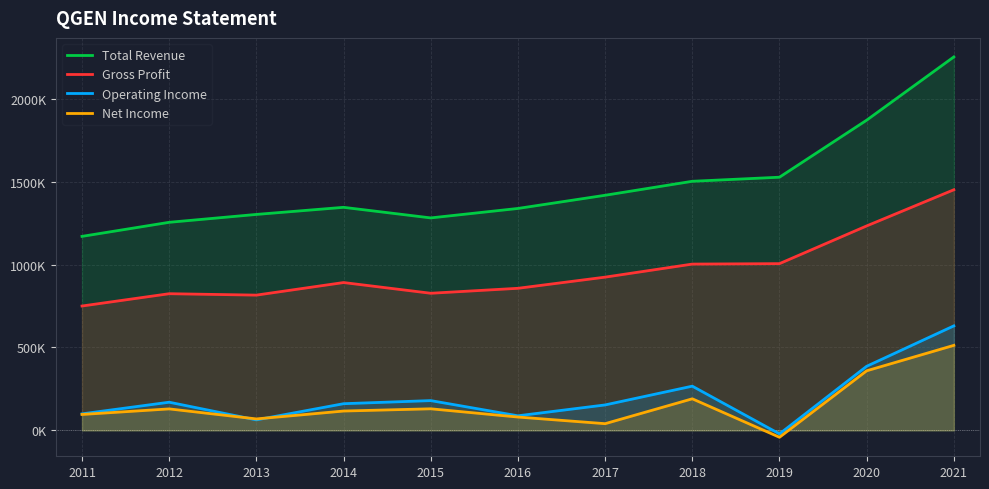

What is the difference between the highest and lowest values at 2014?

1228200